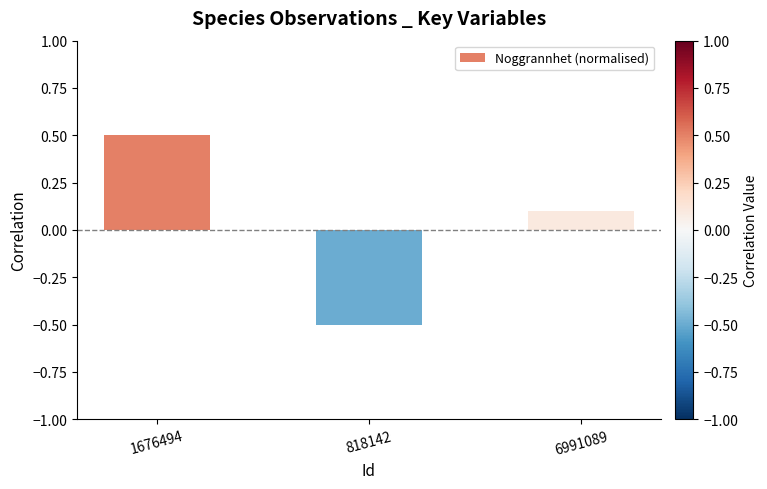

True or false: the data shows -0.5 at 818142.

True